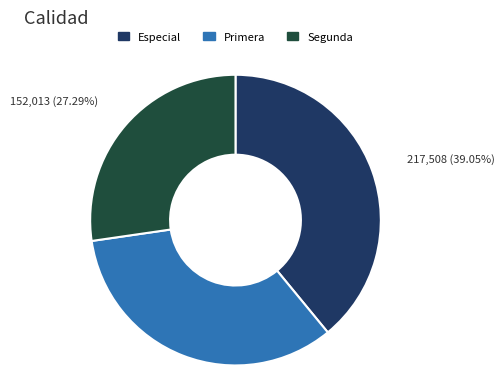

Which category has the smallest portion of the pie?

Segunda